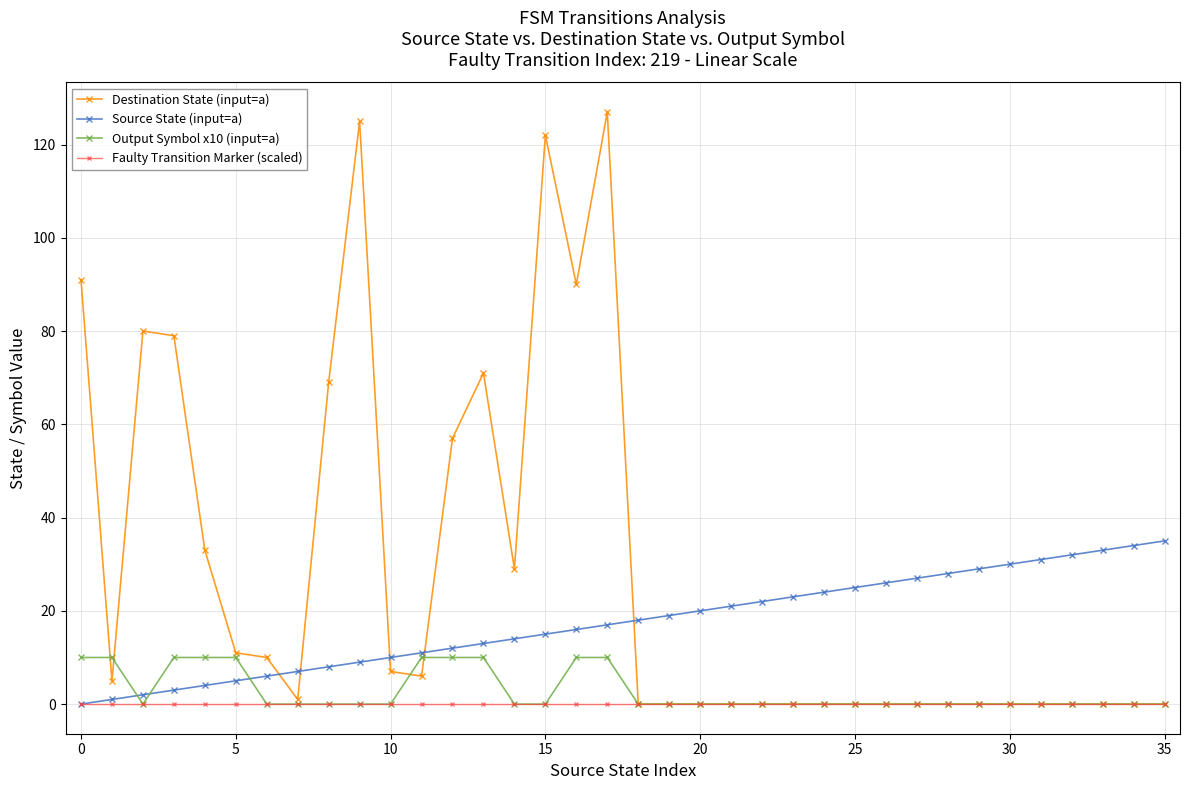

Which series has the widest spread of values?

Destination State (input=a)